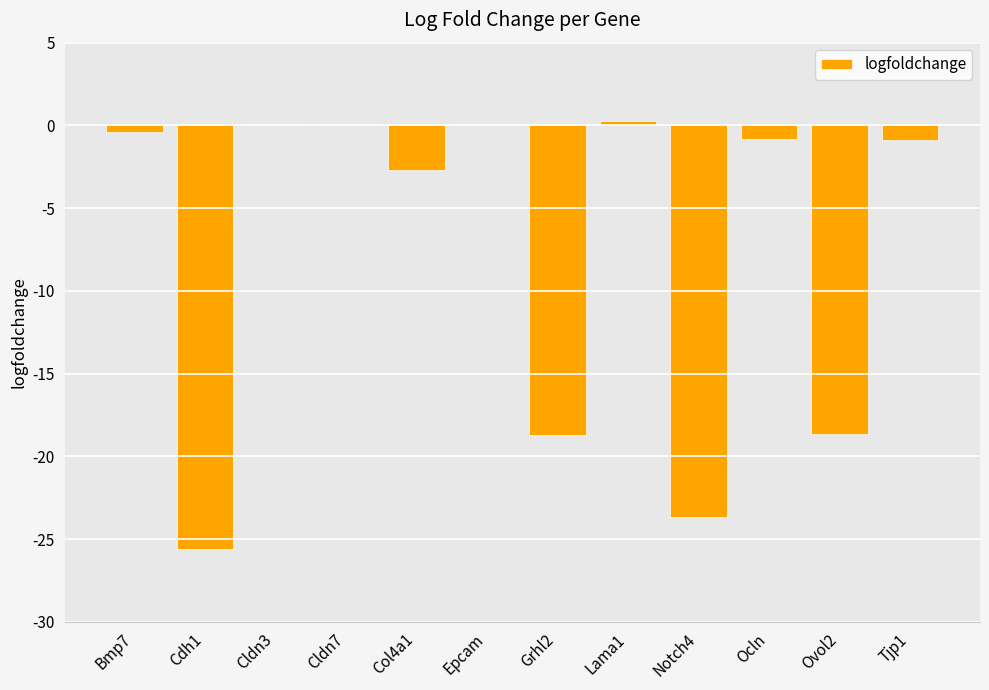

The chart shows a value of -25.6 at Cdh1. True or false?

True